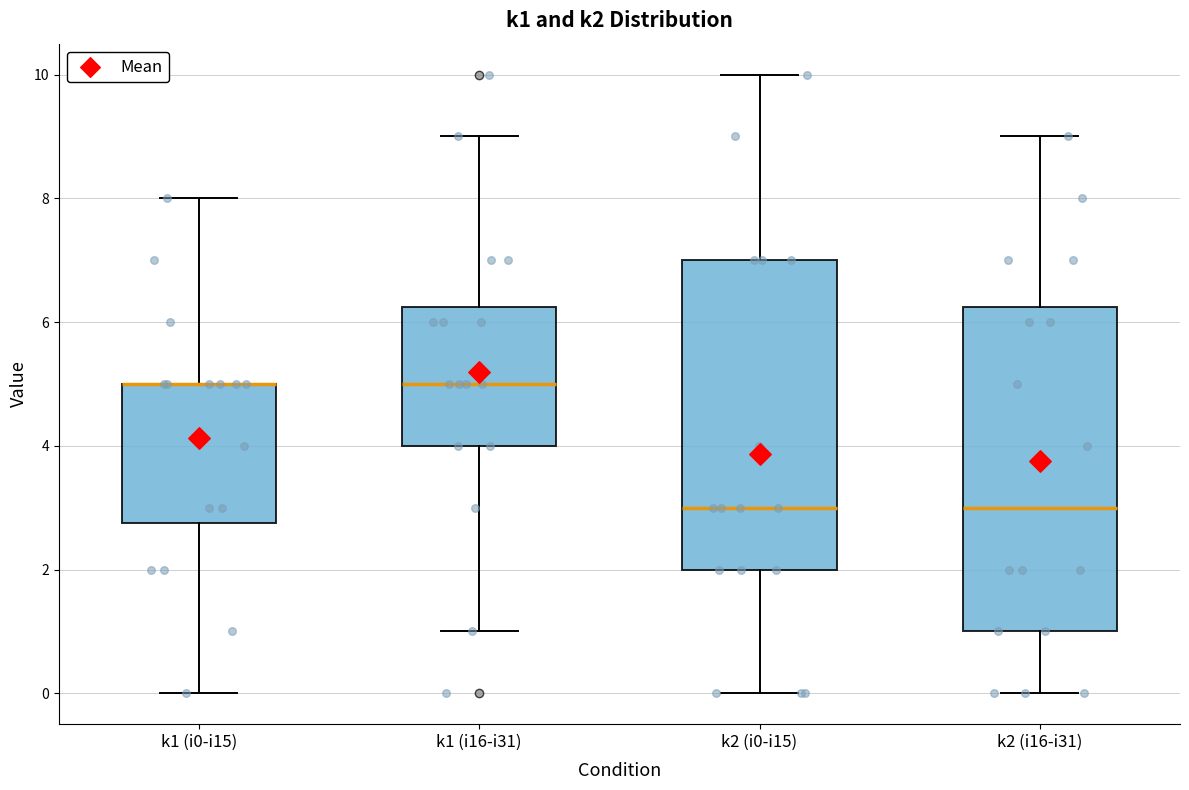

Reading left to right, read every box against the y-axis: the position of its median line, the range the box covers, and the ends of its whiskers. The values are not printed on the chart, so give them approximately, as read against the axis.

k1 (i0-i15): median 5.0 (drawn on the box's upper edge), box 2.8 to 5.0, whiskers 0.0 to 8.0
k1 (i16-i31): median 5.0, box 4.0 to 6.2, whiskers 1.0 to 9.0
k2 (i0-i15): median 3.0, box 2.0 to 7.0, whiskers 0.0 to 10.0
k2 (i16-i31): median 3.0, box 1.0 to 6.2, whiskers 0.0 to 9.0